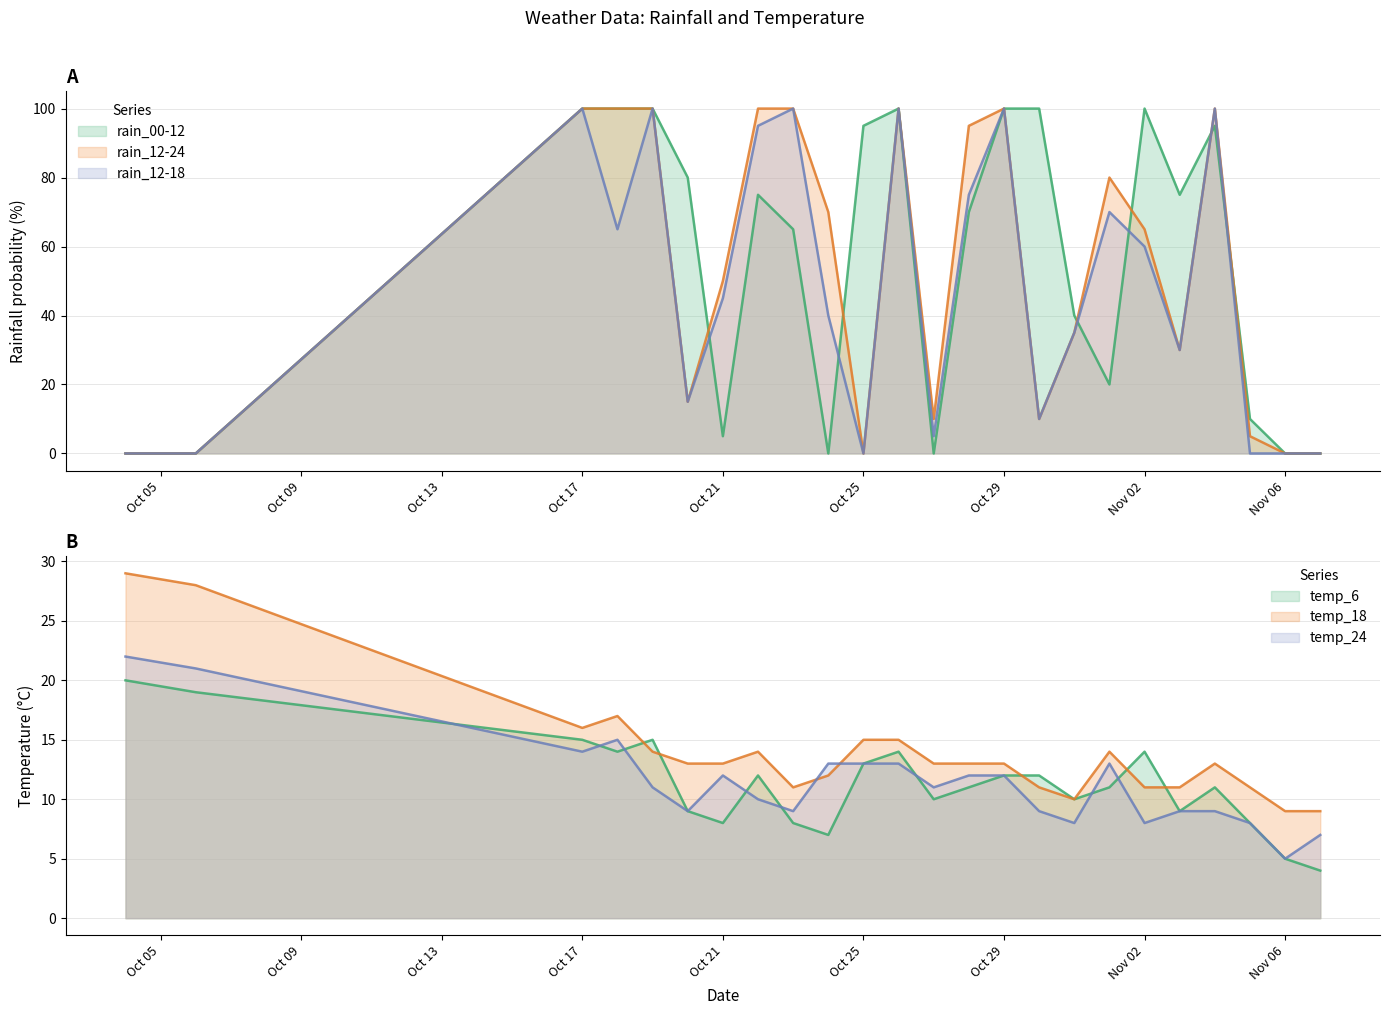

At which category is the sum across all series the highest?

Oct 17